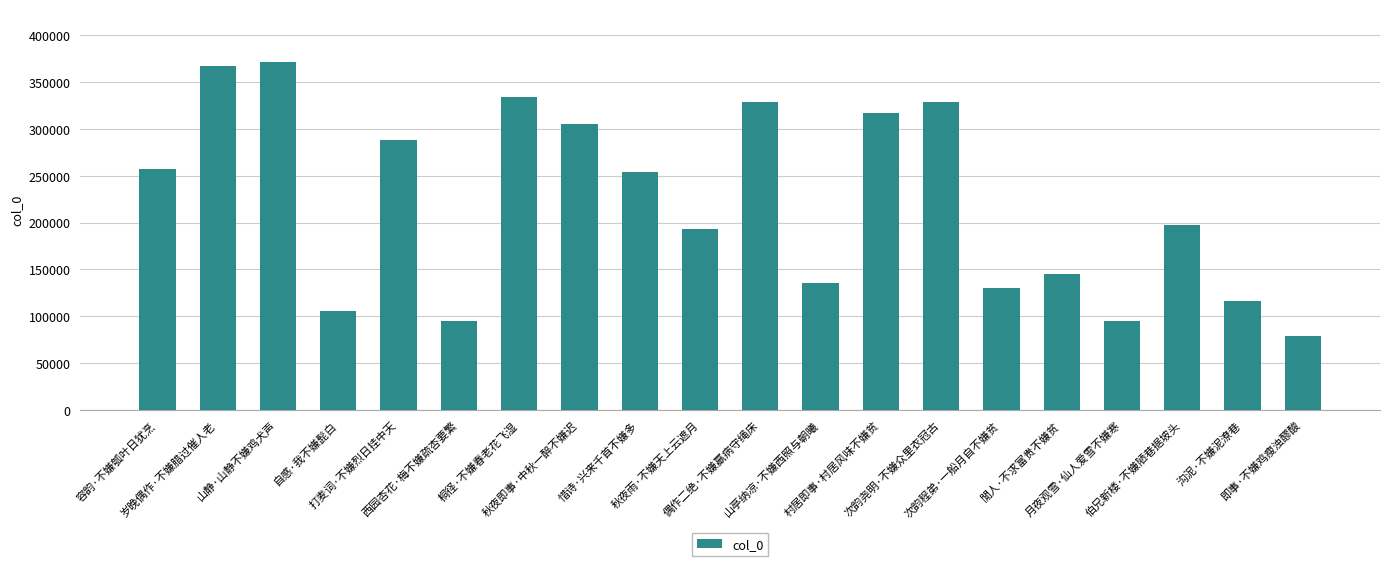

Are the bars grouped side by side (vs. stacked)?

No